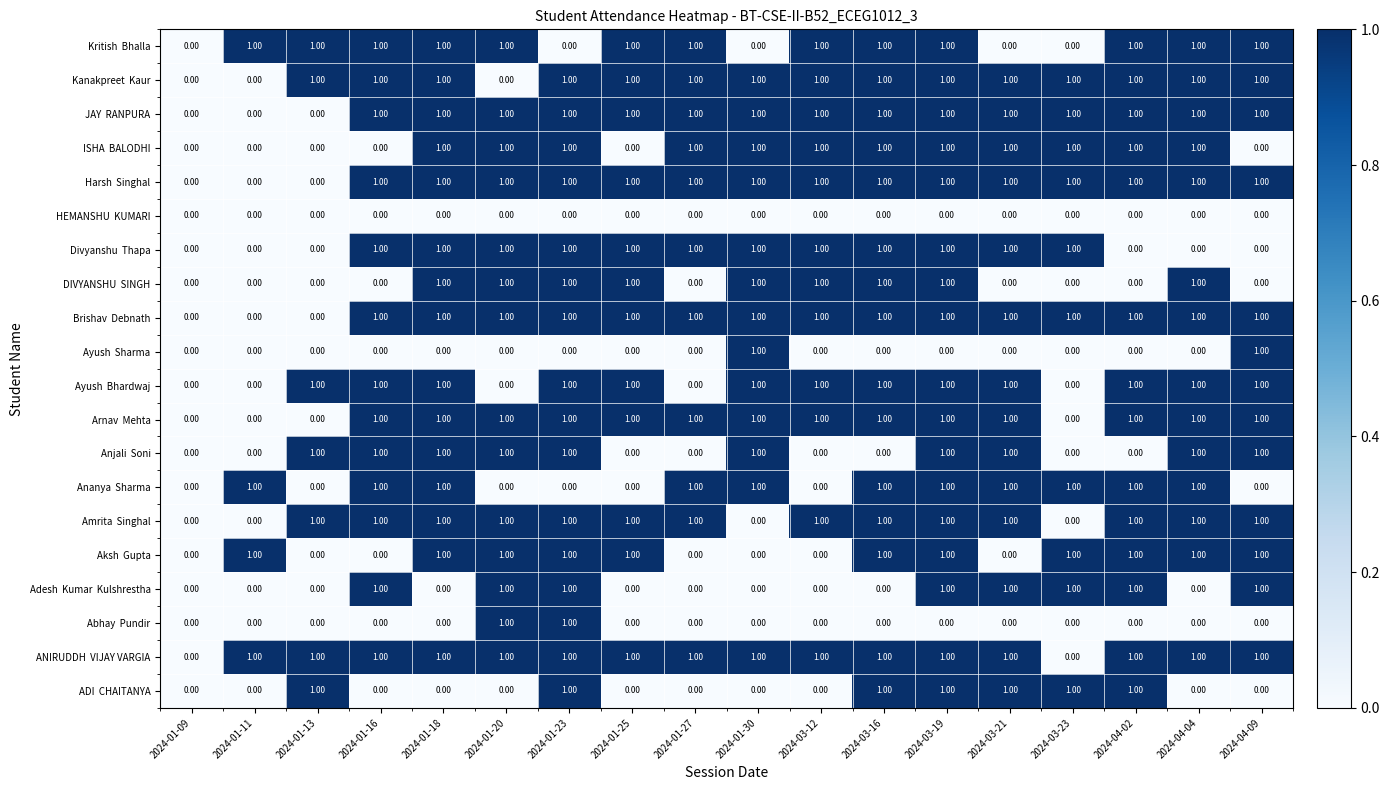

What is the total value across all series at 2024-03-19?

17